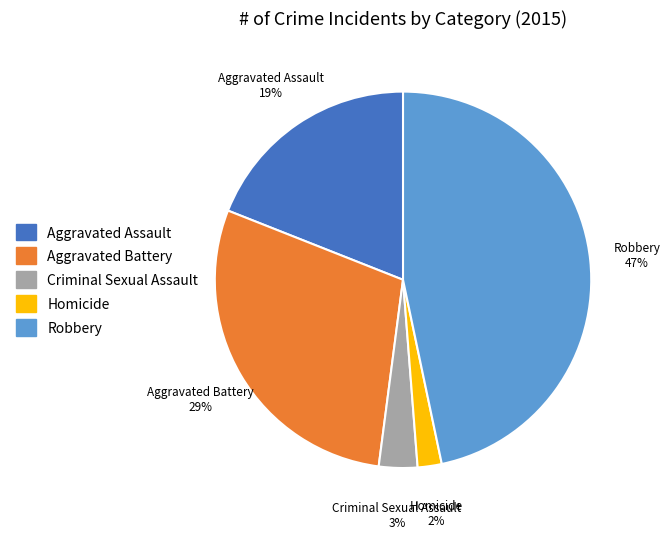

Is it true that Criminal Sexual Assault is 3% of the pie?

True